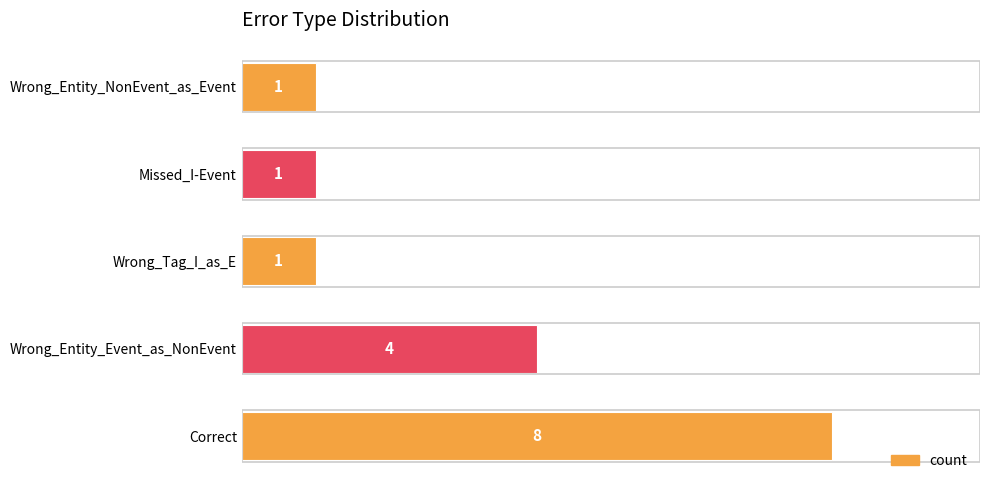

The value at Wrong_Tag_I_as_E is 1. True or false?

True